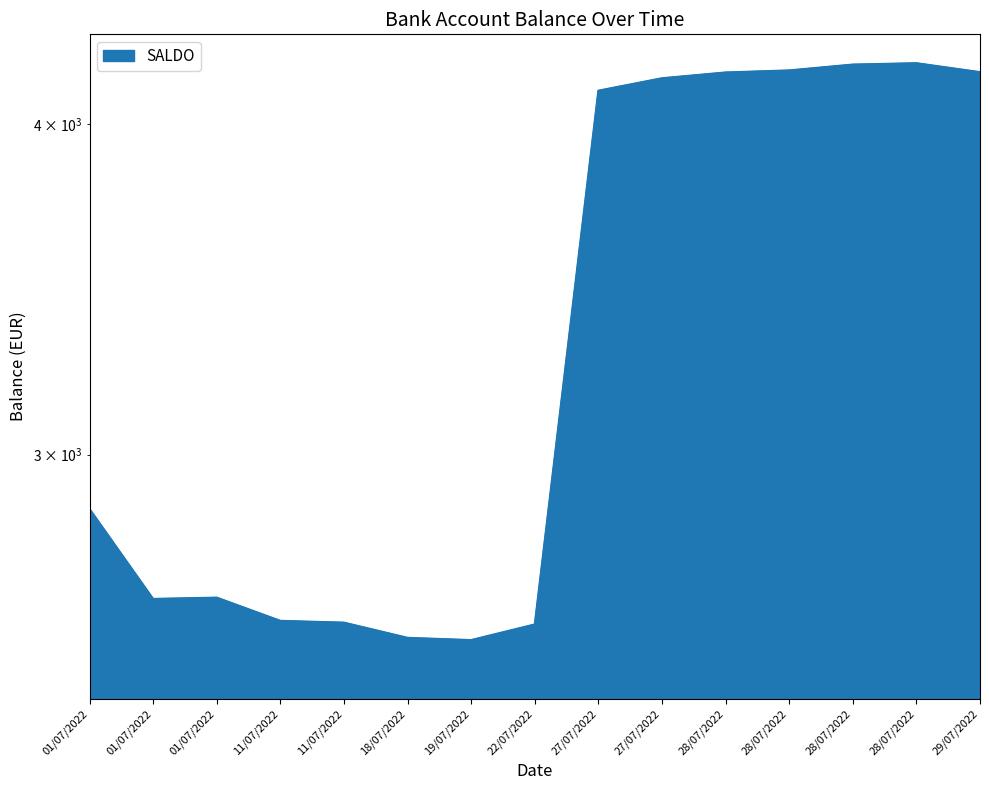

What is the label of the 6th point from the right?

27/07/2022